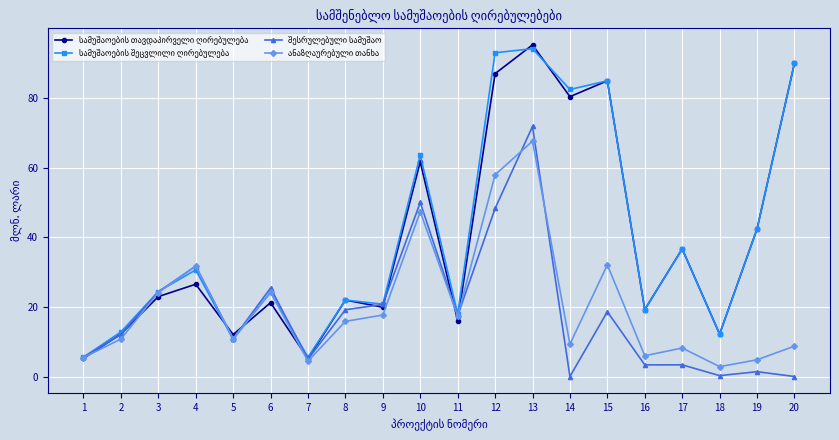

Which label corresponds to the largest value in the chart?

13